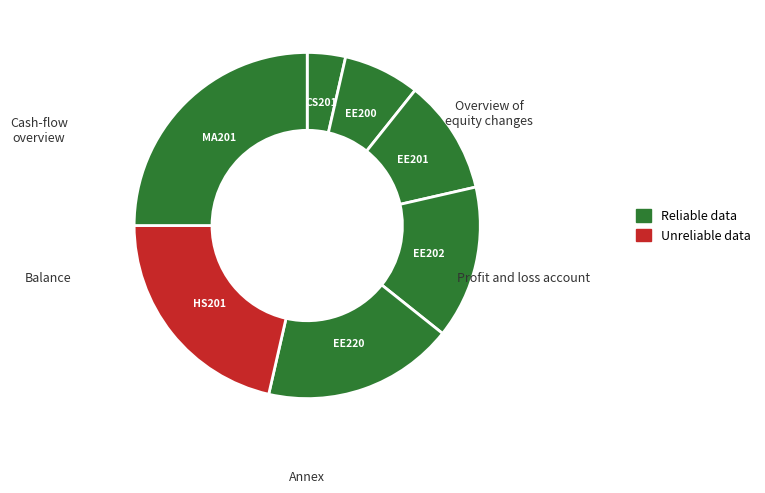

Approximately how many times larger is the value at CS201 compared to EE201?

0.3